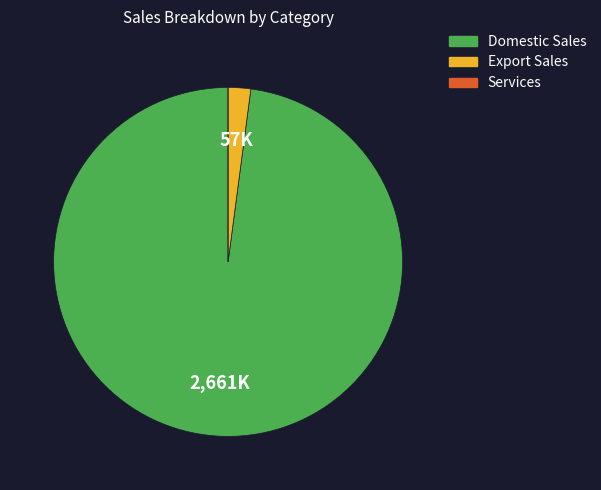

Which slice represents more than half of the pie?

Domestic Sales